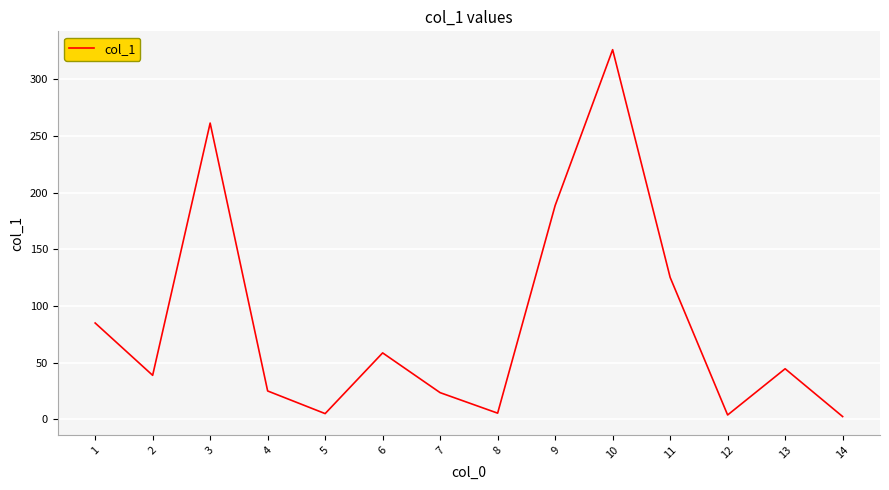

At which label is the value closest to 164?

9